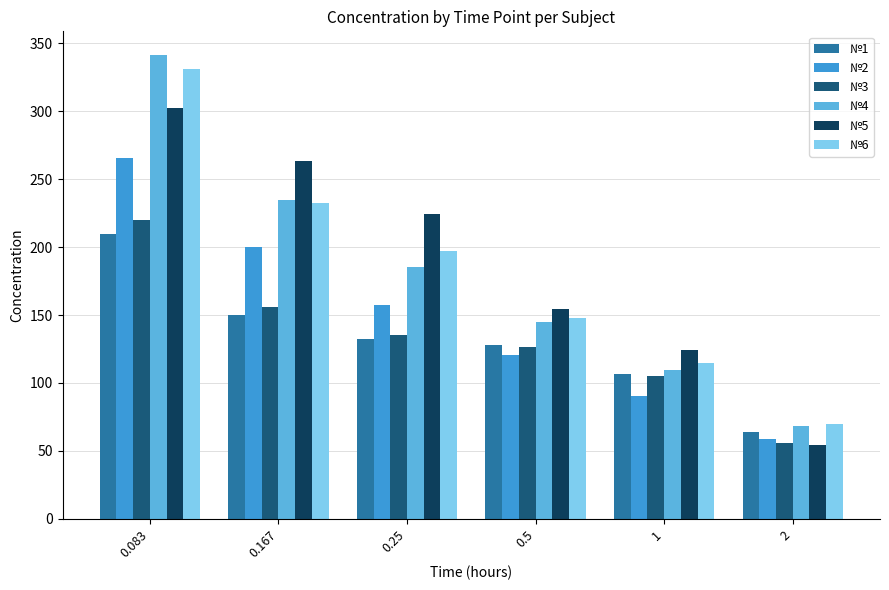

How many values in the №1 series are below 132?

3